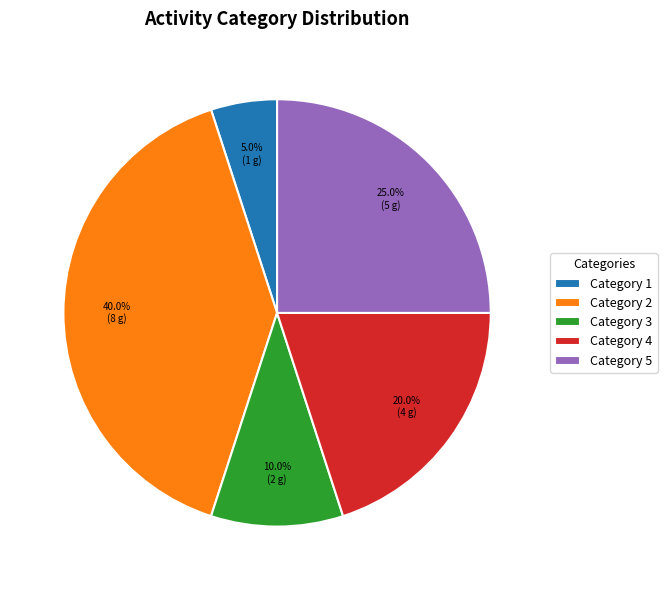

Is Category 4 the majority of the pie?

No